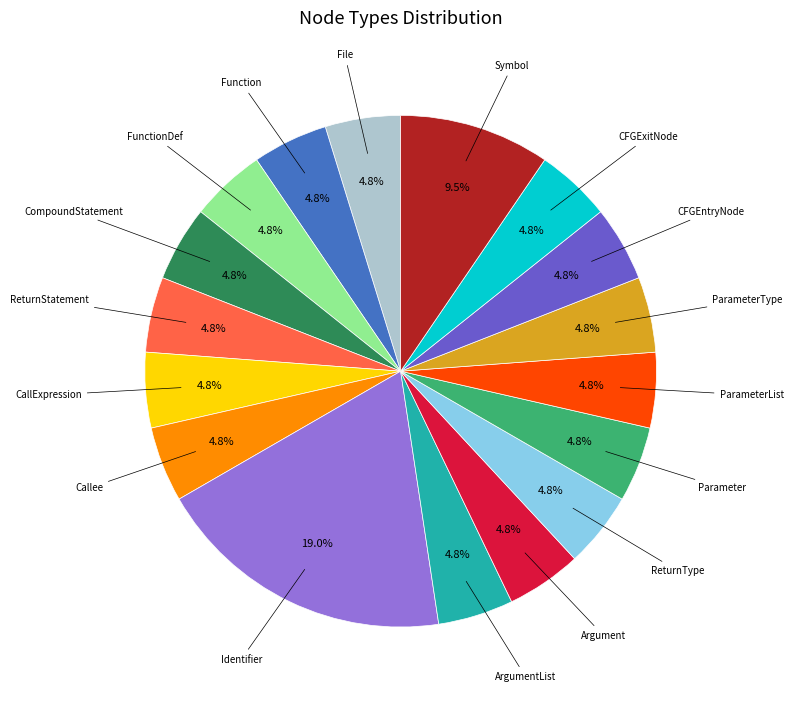

Is there any slice that represents more than half of the pie?

No